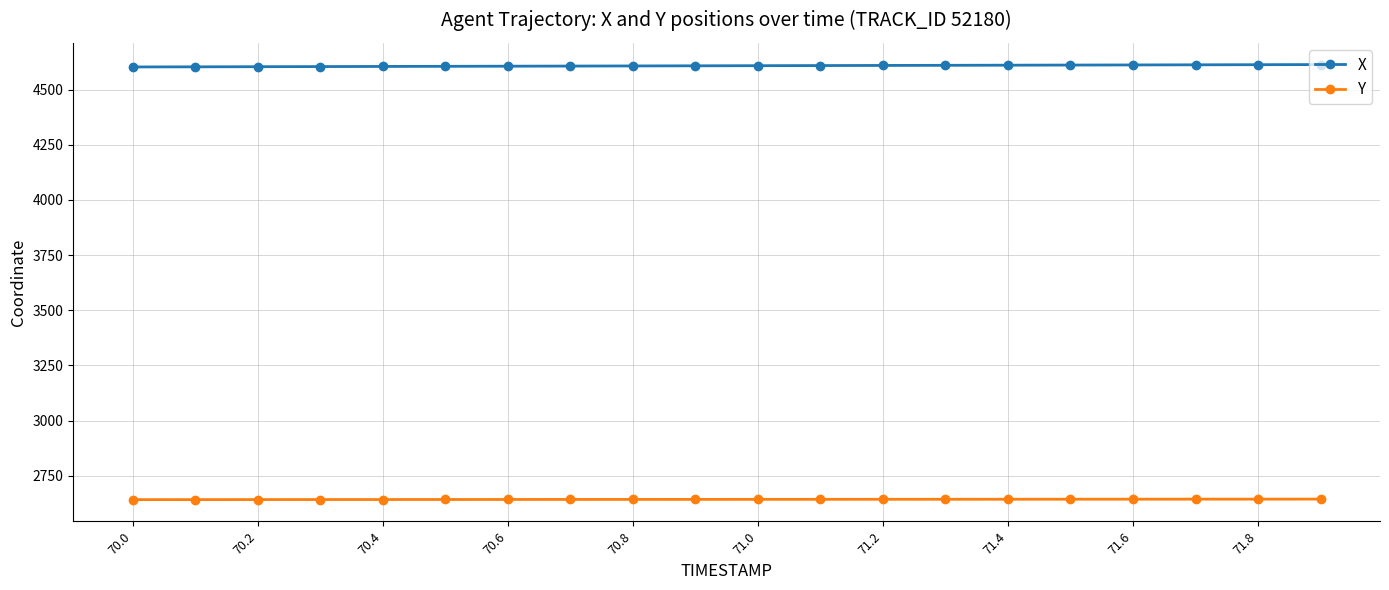

What is the smallest value displayed?

2642.2